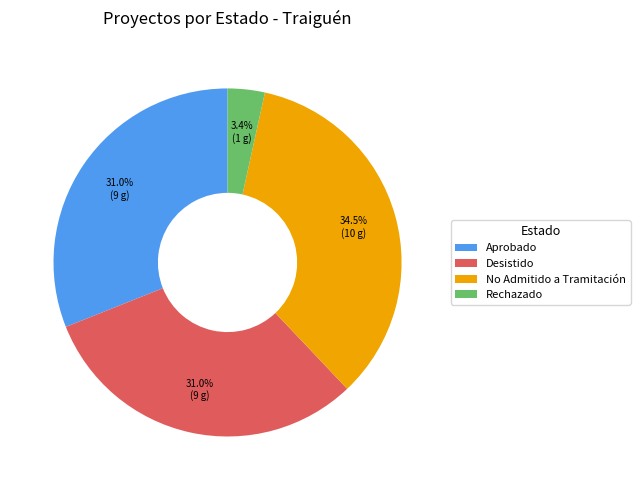

Approximately how many times larger is the value at Desistido compared to Aprobado?

1.0